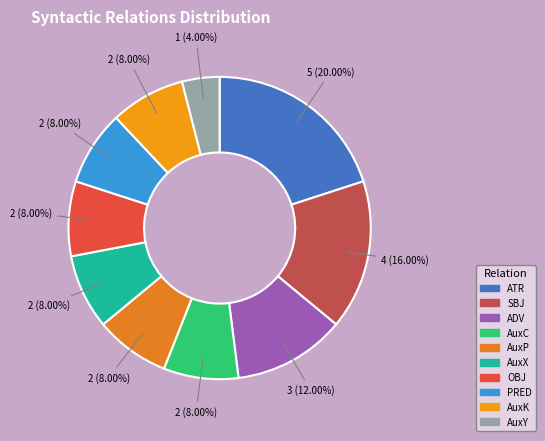

Approximately how many times larger is the value at PRED compared to AuxK?

1.0